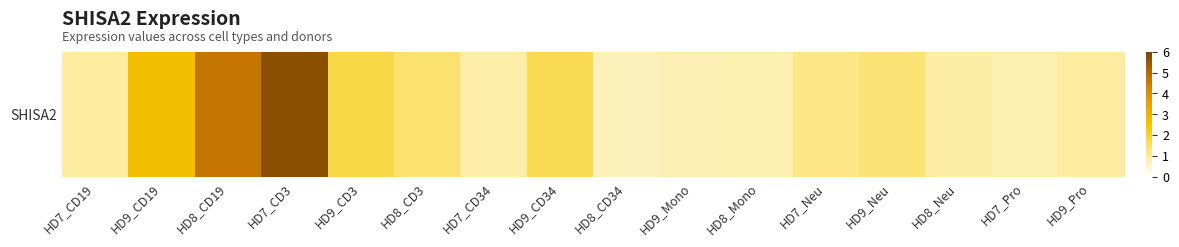

How many data points are above 1?

8